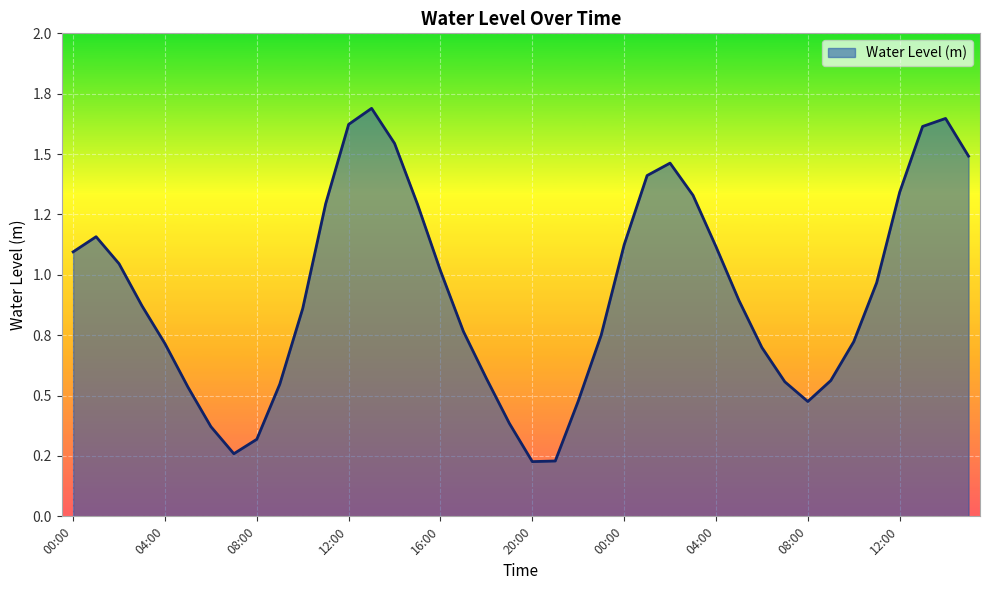

Is this an area chart (filled region under the line)?

Yes